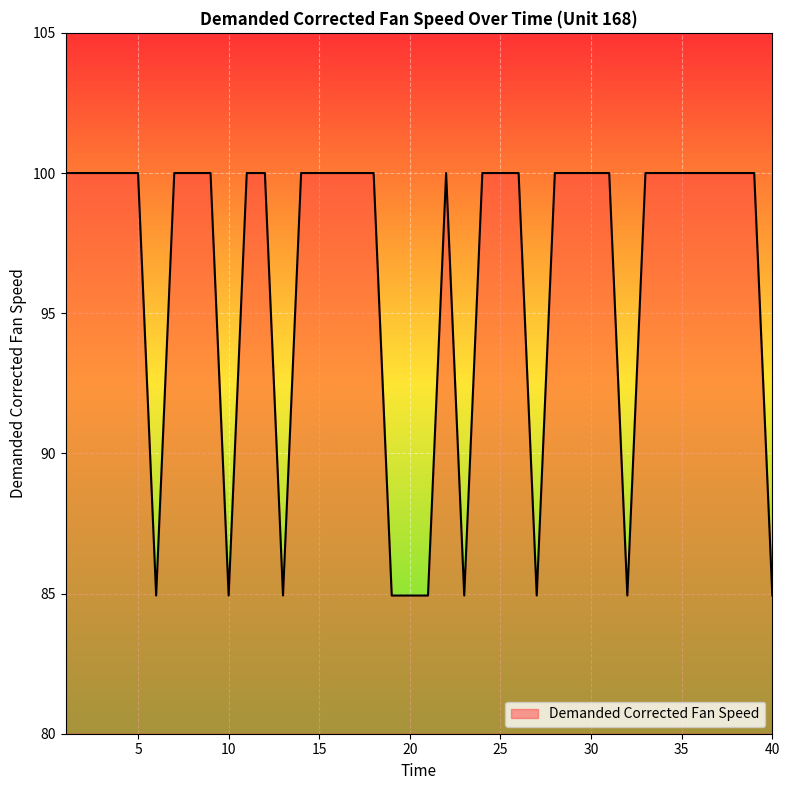

How many lines are shown in the chart?

1